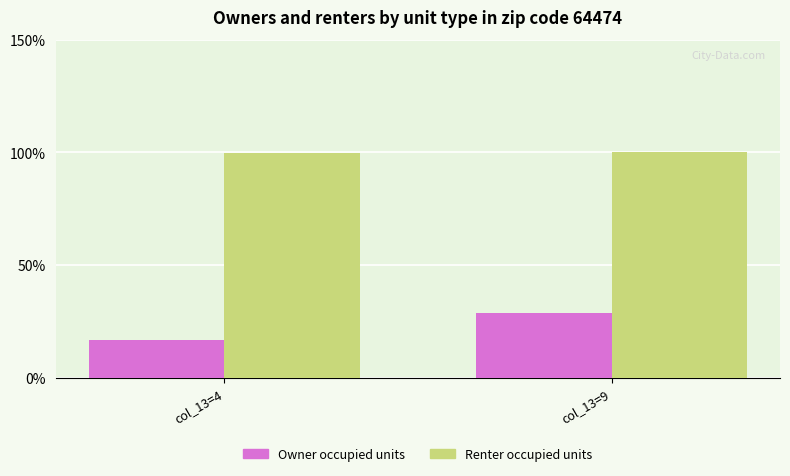

Rank the series at col_13=9 from lowest to highest value.

Owner occupied units, Renter occupied units